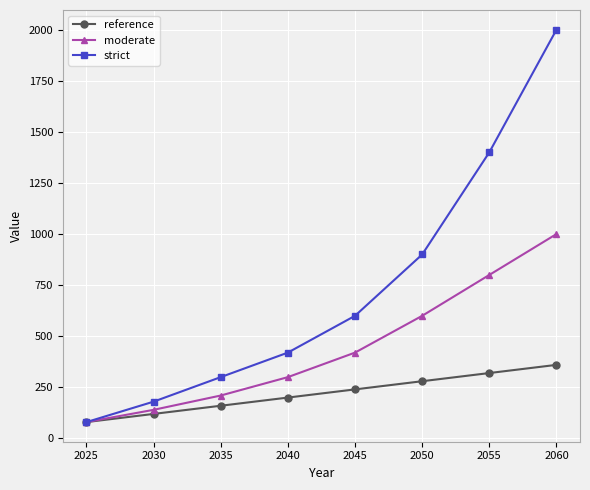

Where is moderate nearest to the value 540?

2050